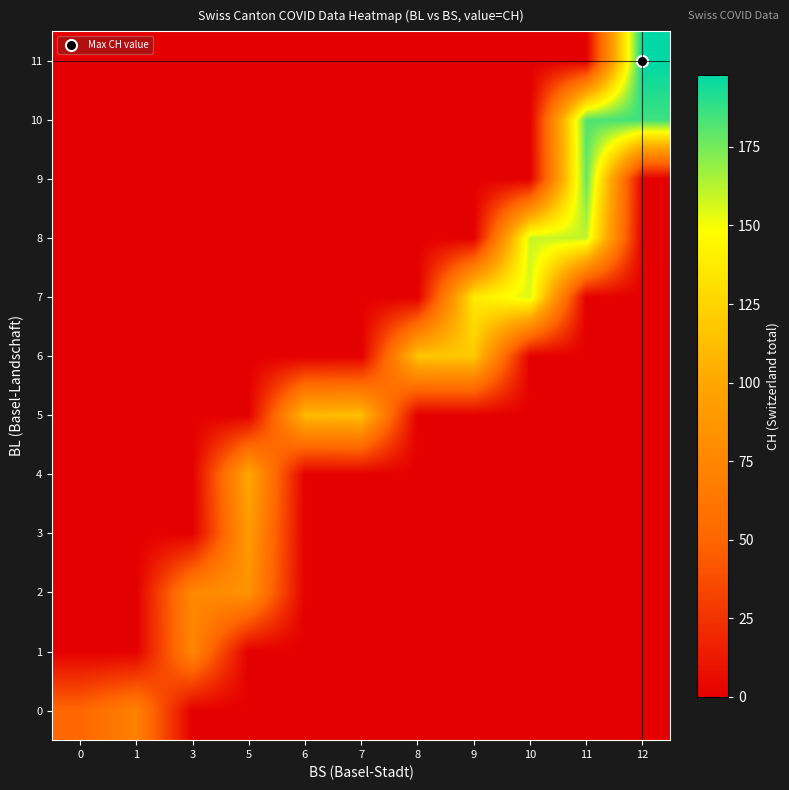

Reading left to right, list all the values displayed in this chart.

row_0: 51	70	0	0	0	0	0	0	0	0	0
row_1: 0	0	74	0	0	0	0	0	0	0	0
row_2: 0	0	76	84	0	0	0	0	0	0	0
row_3: 0	0	0	91	0	0	0	0	0	0	0
row_4: 0	0	0	100	0	0	0	0	0	0	0
row_5: 0	0	0	0	111	113	0	0	0	0	0
row_6: 0	0	0	0	0	0	117	119	0	0	0
row_7: 0	0	0	0	0	0	0	137	156	0	0
row_8: 0	0	0	0	0	0	0	0	159	160	0
row_9: 0	0	0	0	0	0	0	0	0	178	0
row_10: 0	0	0	0	0	0	0	0	0	182	186
row_11: 0	0	0	0	0	0	0	0	0	0	198